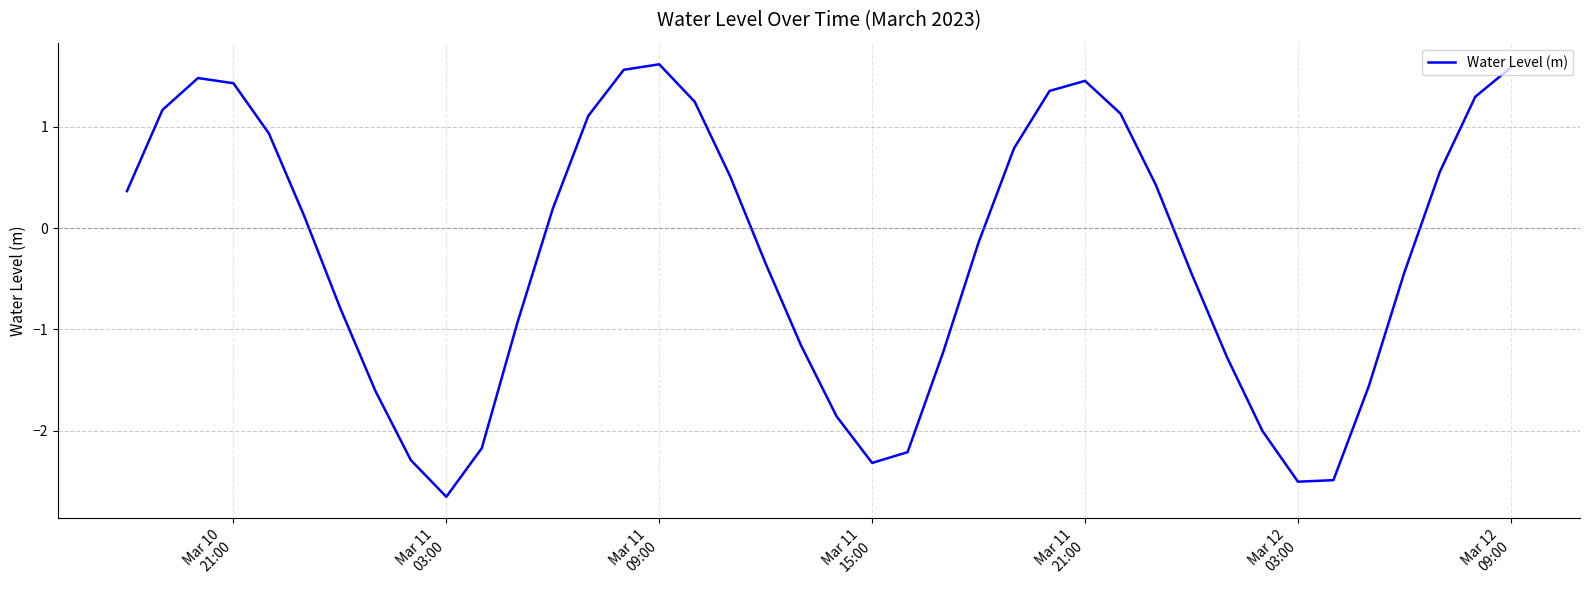

What is the minimum value shown in the chart?

-2.7